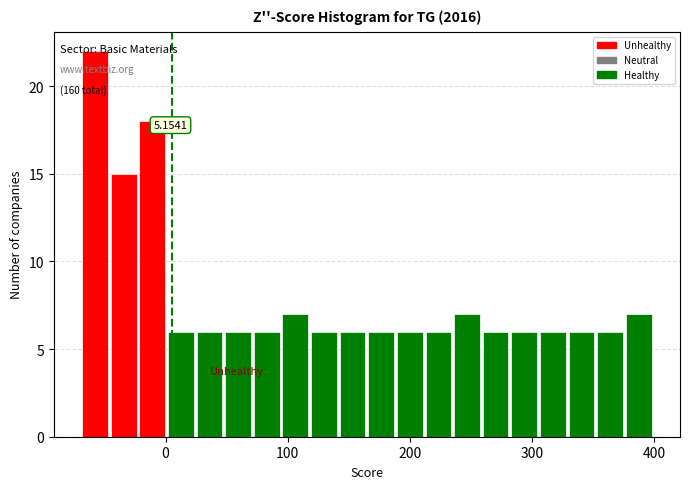

Around what value on the x-axis is the tallest bar? Give the approximate position of its centre, as read against the axis.

-60